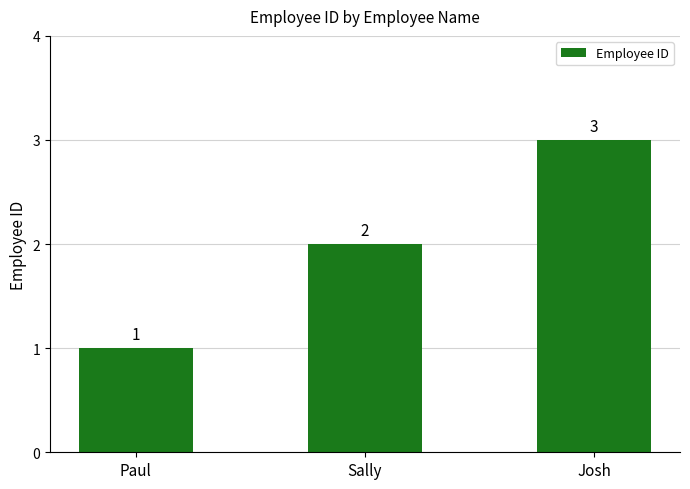

What is the sum of all values?

6